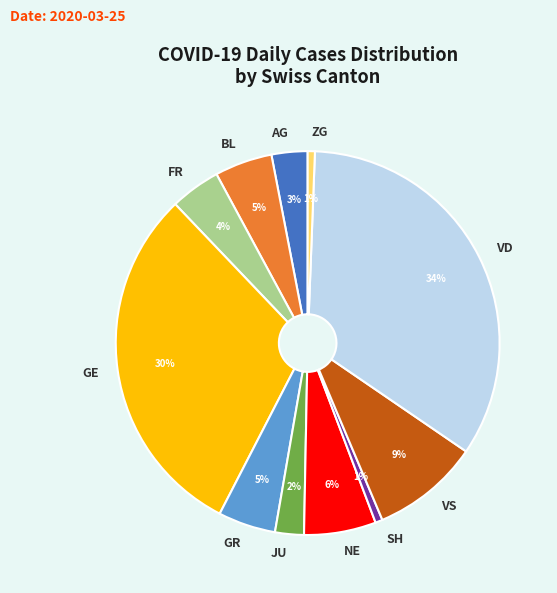

Which slice is the largest?

VD